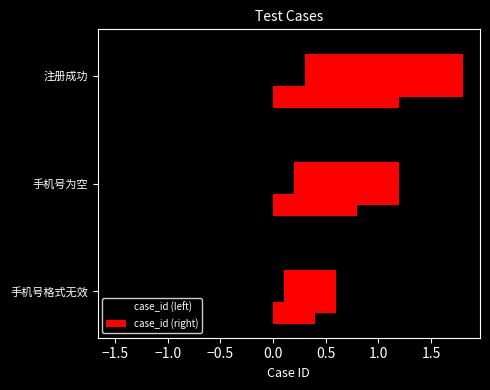

Is it true that case_id (right) equals 2.4 at 注册成功?

False